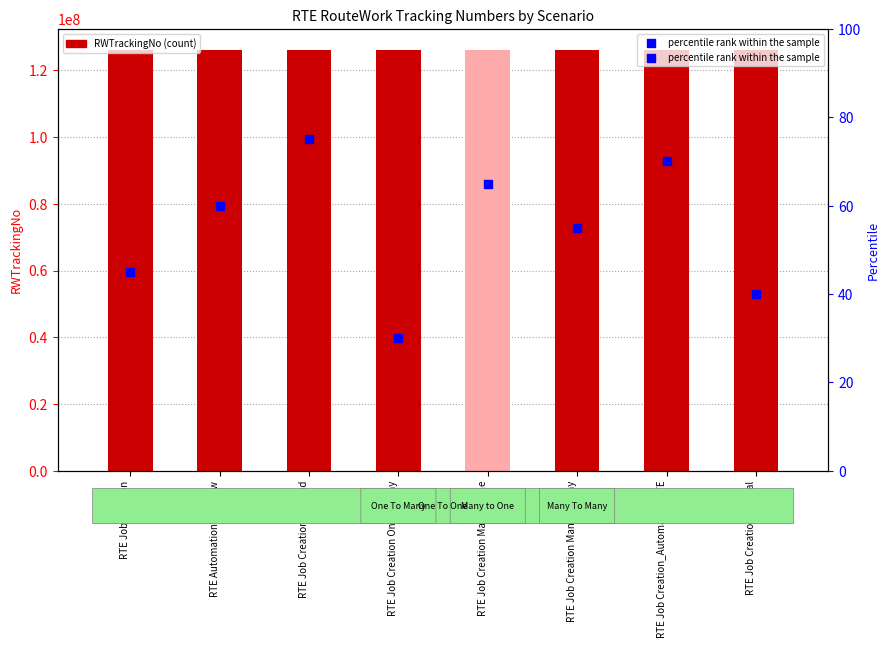

Which series has the widest spread of Y values?

RWTrackingNo